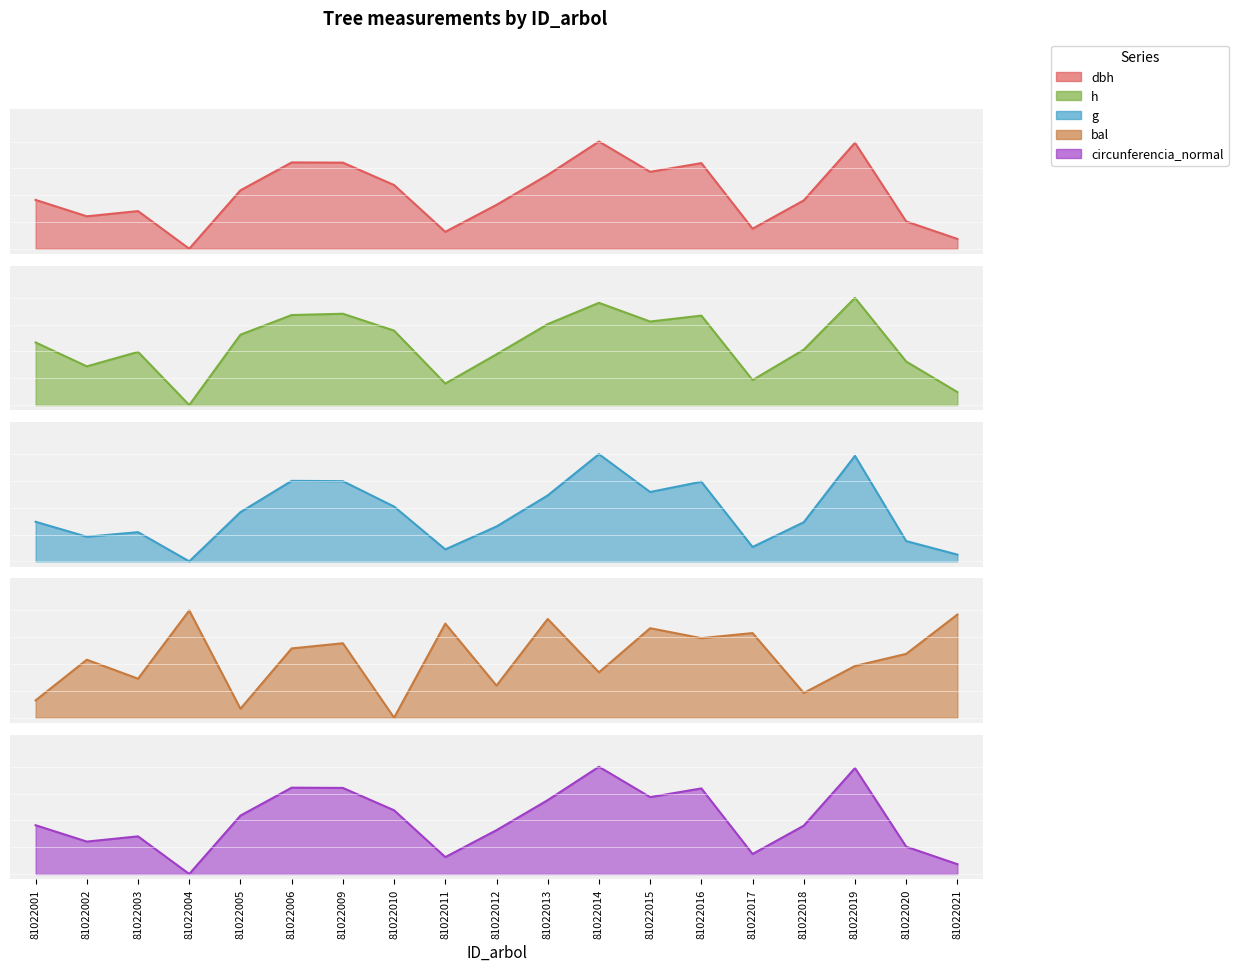

Does the chart have visible grid lines?

No